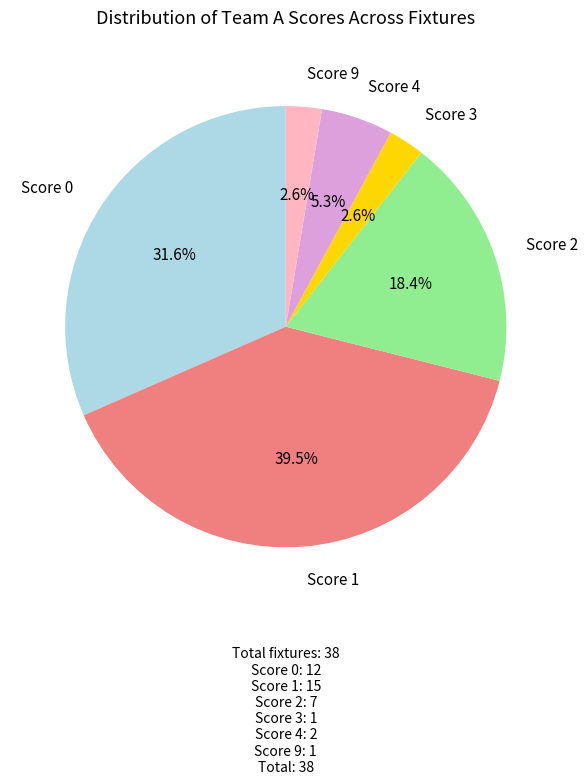

Between Score 4 and Score 3, which is larger?

Score 4